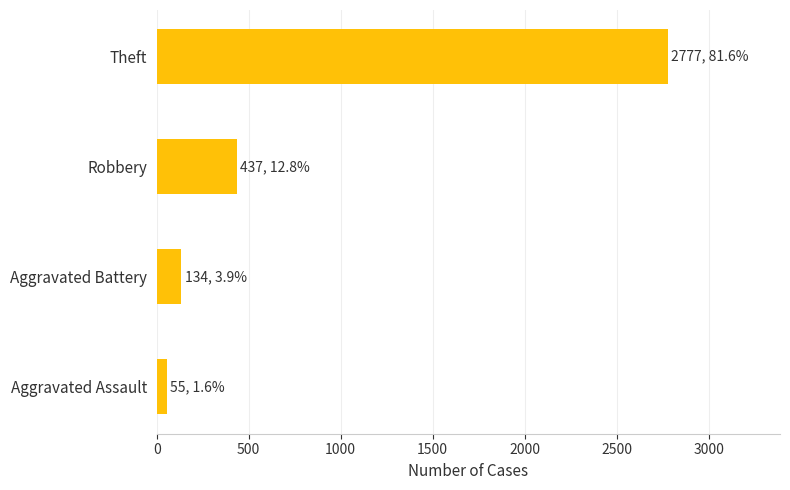

What is the maximum value shown in the chart?

2777